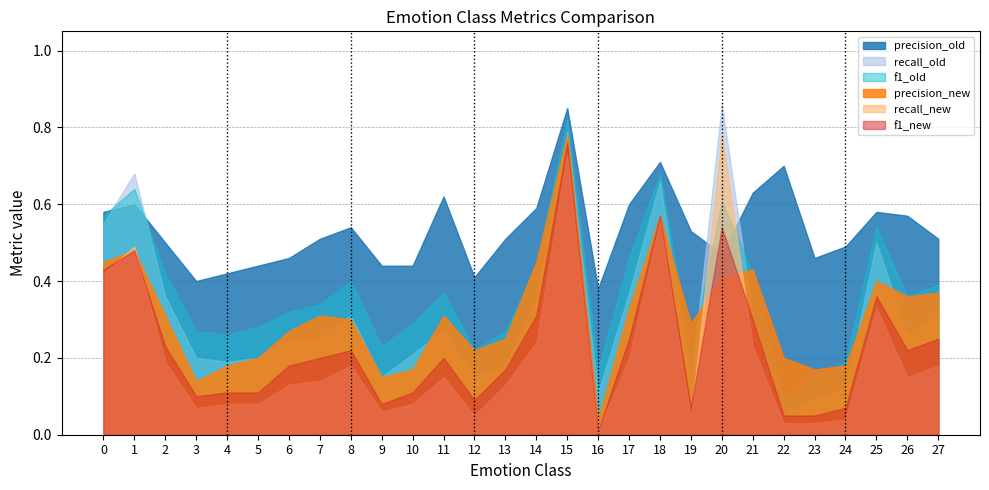

At which label does precision_old reach its peak?

15